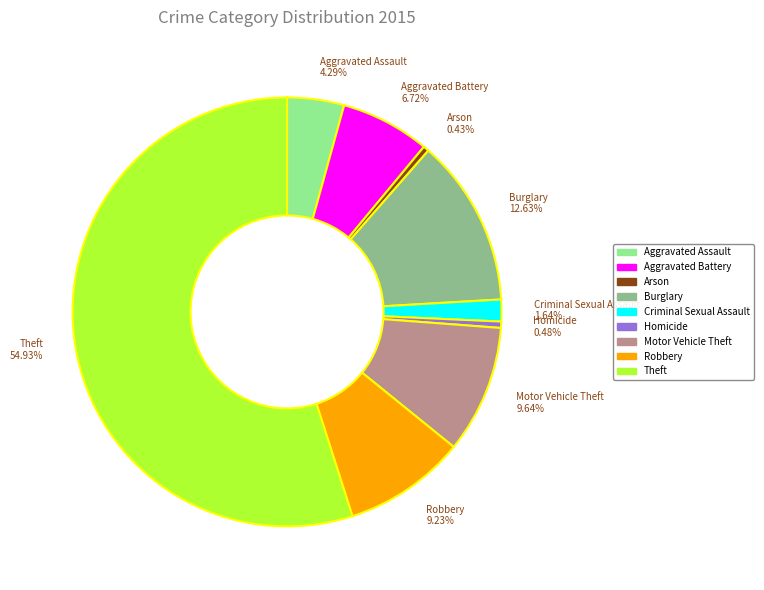

The Motor Vehicle Theft slice represents 10% of the pie. True or false?

True